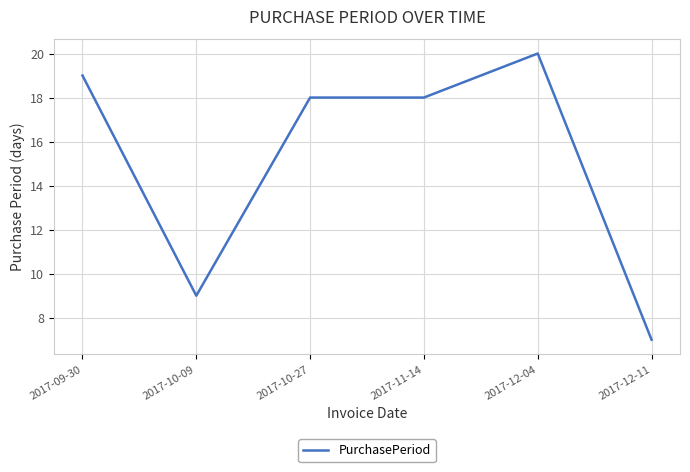

The chart shows a value of 11 at 2017-09-30. True or false?

False